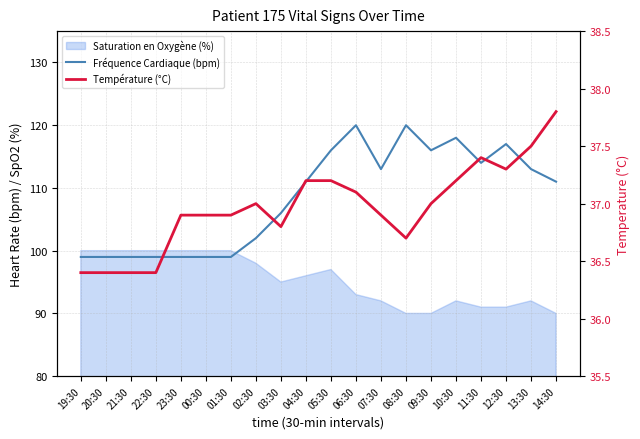

Reading left to right, extract all data points from this chart.

Fréquence Cardiaque (bpm): 99.0	99.0	99.0	99.0	99.0	99.0	99.0	102.0	106.0	111.0	116.0	120.0	113.0	120.0	116.0	118.0	114.0	117.0	113.0	111.0
Température (°C): 36.4	36.4	36.4	36.4	36.9	36.9	36.9	37.0	36.8	37.2	37.2	37.1	36.9	36.7	37.0	37.2	37.4	37.3	37.5	37.8